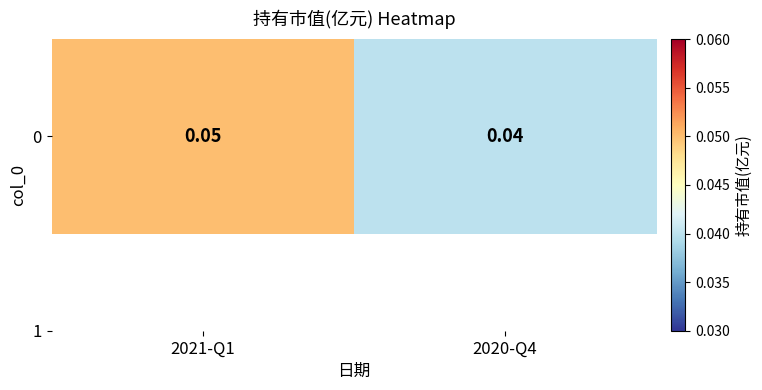

Rank the categories by value from highest to lowest.

2021-Q1, 2020-Q4